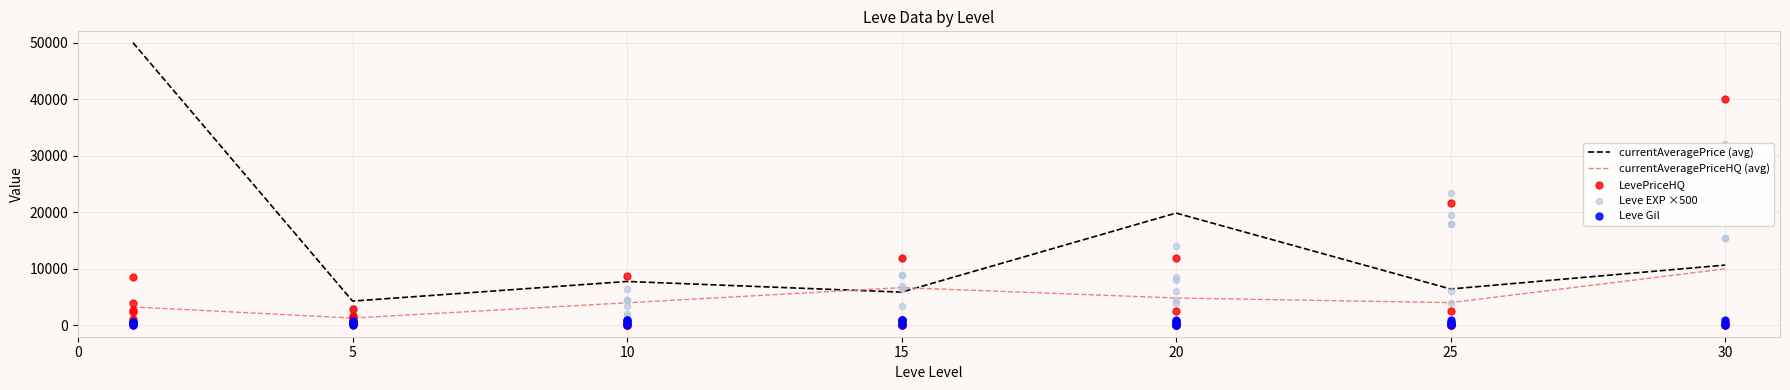

Is the value of Leve EXP at 15 greater than the value of Leve Gil at 20?

Yes